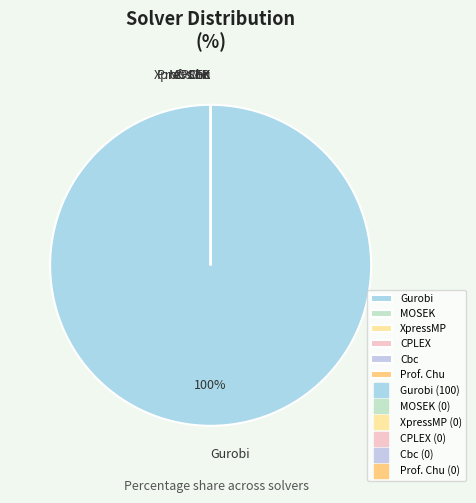

The Cbc slice represents 0% of the pie. True or false?

True